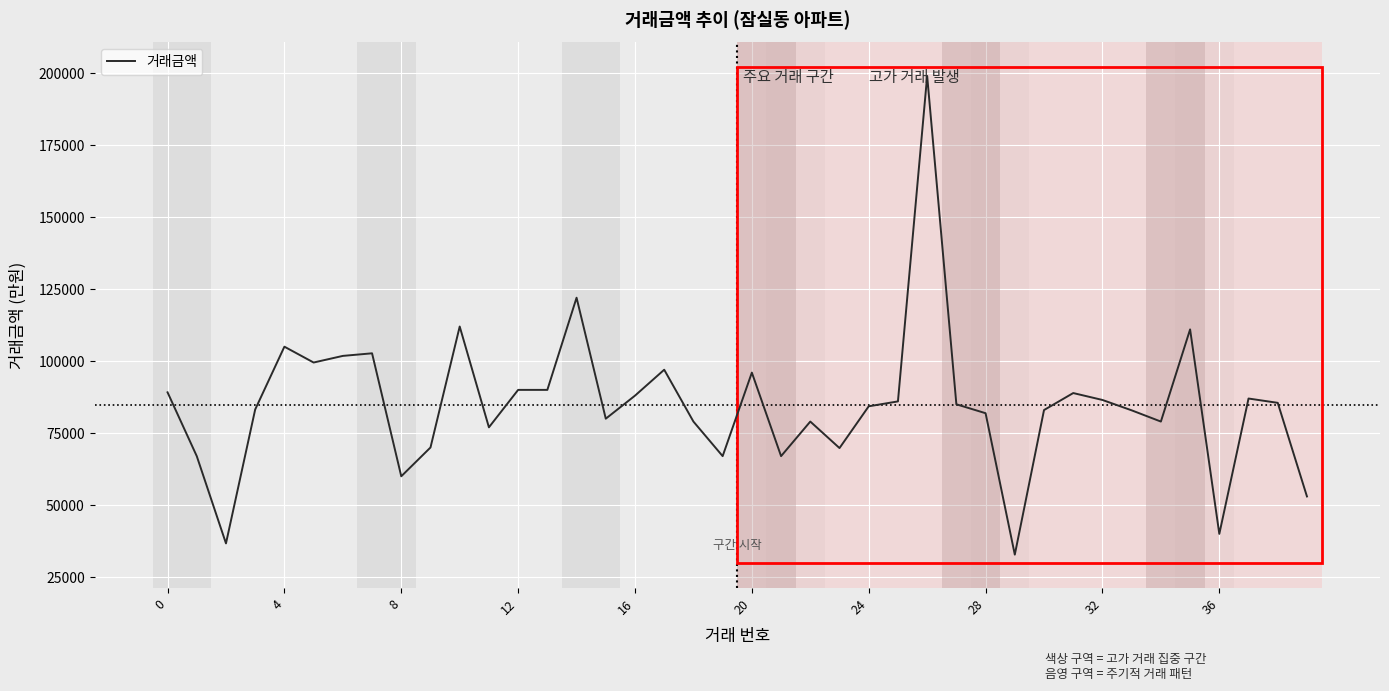

What is the greatest value displayed?

199000